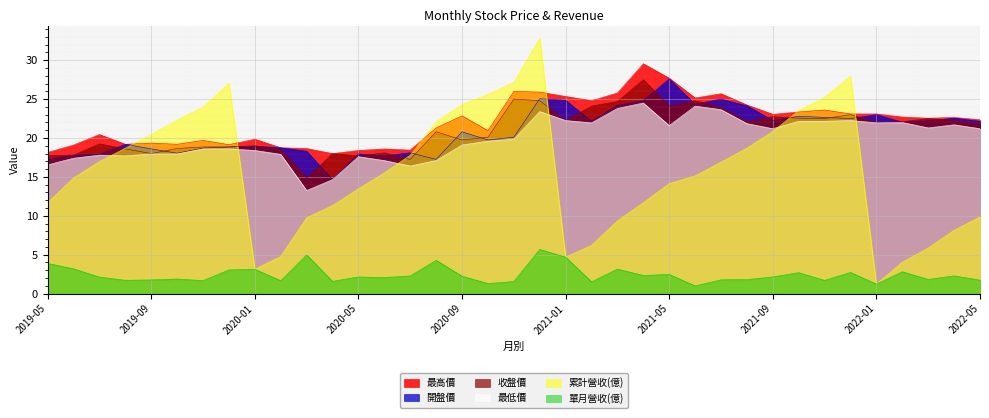

Reading left to right, list all the values displayed in this chart.

累計營收(億): 2019-05=11.7	2019-06=14.9	2019-07=17.0	2019-08=18.7	2019-09=20.4	2019-10=22.3	2019-11=24.0	2019-12=27.0	2020-01=3.1	2020-02=4.8	2020-03=9.8	2020-04=11.3	2020-05=13.5	2020-06=15.5	2020-07=17.8	2020-08=22.1	2020-09=24.3	2020-10=25.6	2020-11=27.1	2020-12=32.8	2021-01=4.7	2021-02=6.2	2021-03=9.3	2021-04=11.7	2021-05=14.1	2021-06=15.1	2021-07=16.9	2021-08=18.7	2021-09=20.8	2021-10=23.5	2021-11=25.2	2021-12=27.9	2022-01=1.2	2022-02=4.0	2022-03=5.8	2022-04=8.1	2022-05=9.9
單月營收(億): 2019-05=3.9	2019-06=3.2	2019-07=2.1	2019-08=1.7	2019-09=1.8	2019-10=1.9	2019-11=1.7	2019-12=3.0	2020-01=3.1	2020-02=1.6	2020-03=5.0	2020-04=1.6	2020-05=2.1	2020-06=2.1	2020-07=2.3	2020-08=4.3	2020-09=2.2	2020-10=1.3	2020-11=1.6	2020-12=5.7	2021-01=4.7	2021-02=1.5	2021-03=3.1	2021-04=2.3	2021-05=2.5	2021-06=1.0	2021-07=1.8	2021-08=1.8	2021-09=2.1	2021-10=2.7	2021-11=1.7	2021-12=2.7	2022-01=1.2	2022-02=2.8	2022-03=1.8	2022-04=2.3	2022-05=1.7
收盤價: 2019-05=17.8	2019-06=17.8	2019-07=19.2	2019-08=18.6	2019-09=18.0	2019-10=18.6	2019-11=18.9	2019-12=18.9	2020-01=19.0	2020-02=18.5	2020-03=14.8	2020-04=18.0	2020-05=17.7	2020-06=18.1	2020-07=17.2	2020-08=20.8	2020-09=19.8	2020-10=20.1	2020-11=25.0	2020-12=24.8	2021-01=22.2	2021-02=24.1	2021-03=24.7	2021-04=27.5	2021-05=24.1	2021-06=24.8	2021-07=23.9	2021-08=22.1	2021-09=22.8	2021-10=22.6	2021-11=22.5	2021-12=23.0	2022-01=22.0	2022-02=22.1	2022-03=22.5	2022-04=22.2	2022-05=21.8
最高價: 2019-05=18.1	2019-06=19.1	2019-07=20.4	2019-08=19.2	2019-09=19.4	2019-10=19.2	2019-11=19.7	2019-12=19.1	2020-01=19.9	2020-02=18.8	2020-03=18.6	2020-04=18.0	2020-05=18.4	2020-06=18.6	2020-07=18.4	2020-08=21.3	2020-09=22.9	2020-10=20.9	2020-11=26.0	2020-12=25.9	2021-01=25.4	2021-02=24.8	2021-03=25.8	2021-04=29.6	2021-05=27.7	2021-06=25.1	2021-07=25.7	2021-08=24.2	2021-09=23.1	2021-10=23.4	2021-11=23.6	2021-12=23.1	2022-01=23.1	2022-02=22.7	2022-03=22.6	2022-04=22.6	2022-05=22.4
最低價: 2019-05=16.6	2019-06=17.4	2019-07=17.8	2019-08=17.7	2019-09=17.9	2019-10=17.9	2019-11=18.6	2019-12=18.6	2020-01=18.4	2020-02=17.9	2020-03=13.2	2020-04=14.7	2020-05=17.6	2020-06=17.1	2020-07=16.4	2020-08=17.1	2020-09=19.1	2020-10=19.6	2020-11=19.9	2020-12=23.4	2021-01=22.2	2021-02=21.9	2021-03=23.8	2021-04=24.5	2021-05=21.6	2021-06=24.1	2021-07=23.6	2021-08=21.9	2021-09=21.2	2021-10=22.1	2021-11=22.1	2021-12=22.2	2022-01=21.9	2022-02=22.0	2022-03=21.3	2022-04=21.7	2022-05=21.2
開盤價: 2019-05=17.2	2019-06=17.8	2019-07=17.9	2019-08=19.2	2019-09=18.6	2019-10=18.1	2019-11=18.7	2019-12=18.9	2020-01=18.9	2020-02=18.8	2020-03=18.3	2020-04=14.7	2020-05=17.9	2020-06=17.7	2020-07=18.1	2020-08=17.2	2020-09=20.8	2020-10=19.8	2020-11=20.1	2020-12=25.1	2021-01=24.9	2021-02=22.1	2021-03=24.2	2021-04=24.8	2021-05=27.6	2021-06=24.4	2021-07=25.0	2021-08=24.1	2021-09=22.2	2021-10=22.8	2021-11=22.6	2021-12=22.5	2022-01=23.0	2022-02=22.1	2022-03=22.2	2022-04=22.6	2022-05=22.1